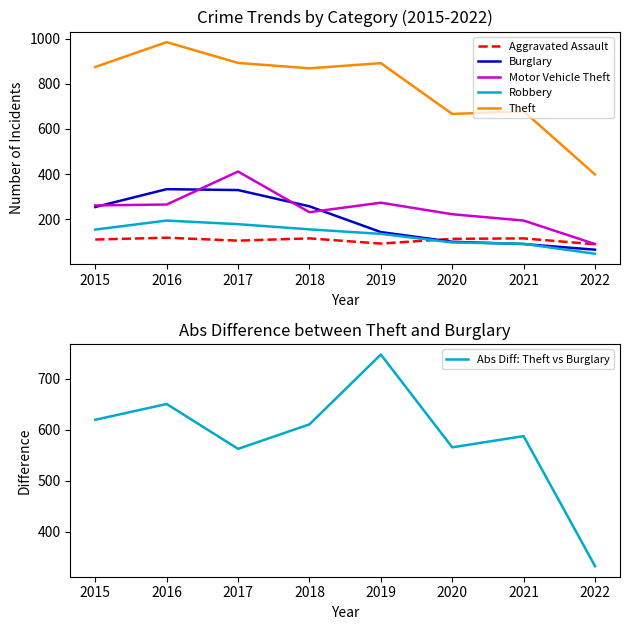

Rank the series by their maximum value, from lowest to highest.

Aggravated Assault, Robbery, Burglary, Motor Vehicle Theft, Abs Diff: Theft vs Burglary, Theft